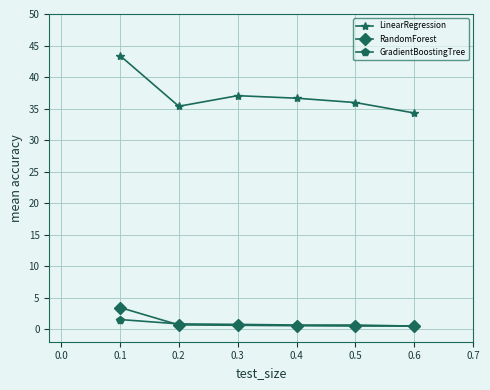

What is the average value of the LinearRegression series?

37.1